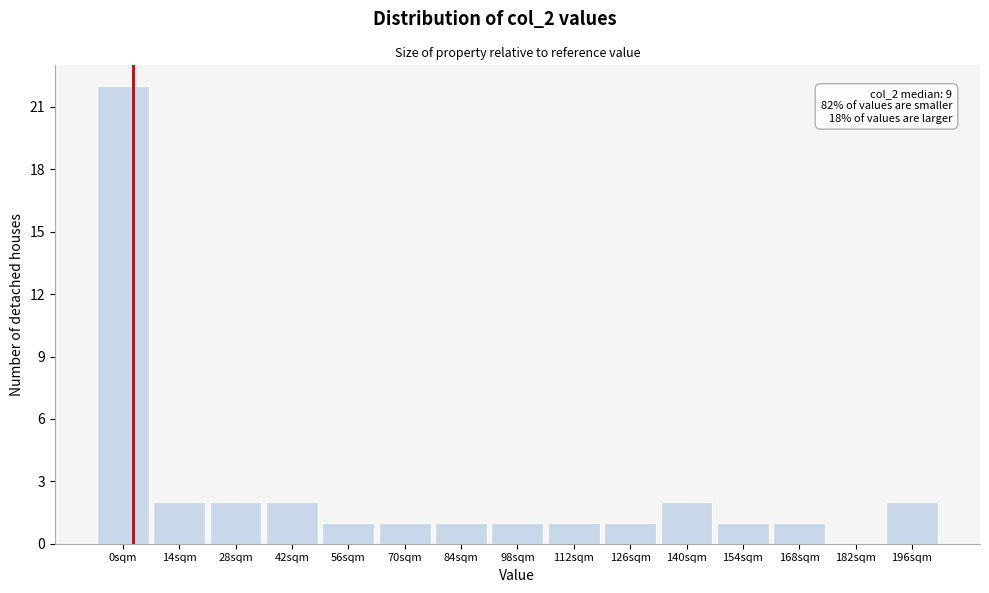

Reading left to right, what are all the values shown in this chart?

0sqm=22	14sqm=2	28sqm=2	42sqm=2	56sqm=1	70sqm=1	84sqm=1	98sqm=1	112sqm=1	126sqm=1	140sqm=2	154sqm=1	168sqm=1	182sqm=0	196sqm=2